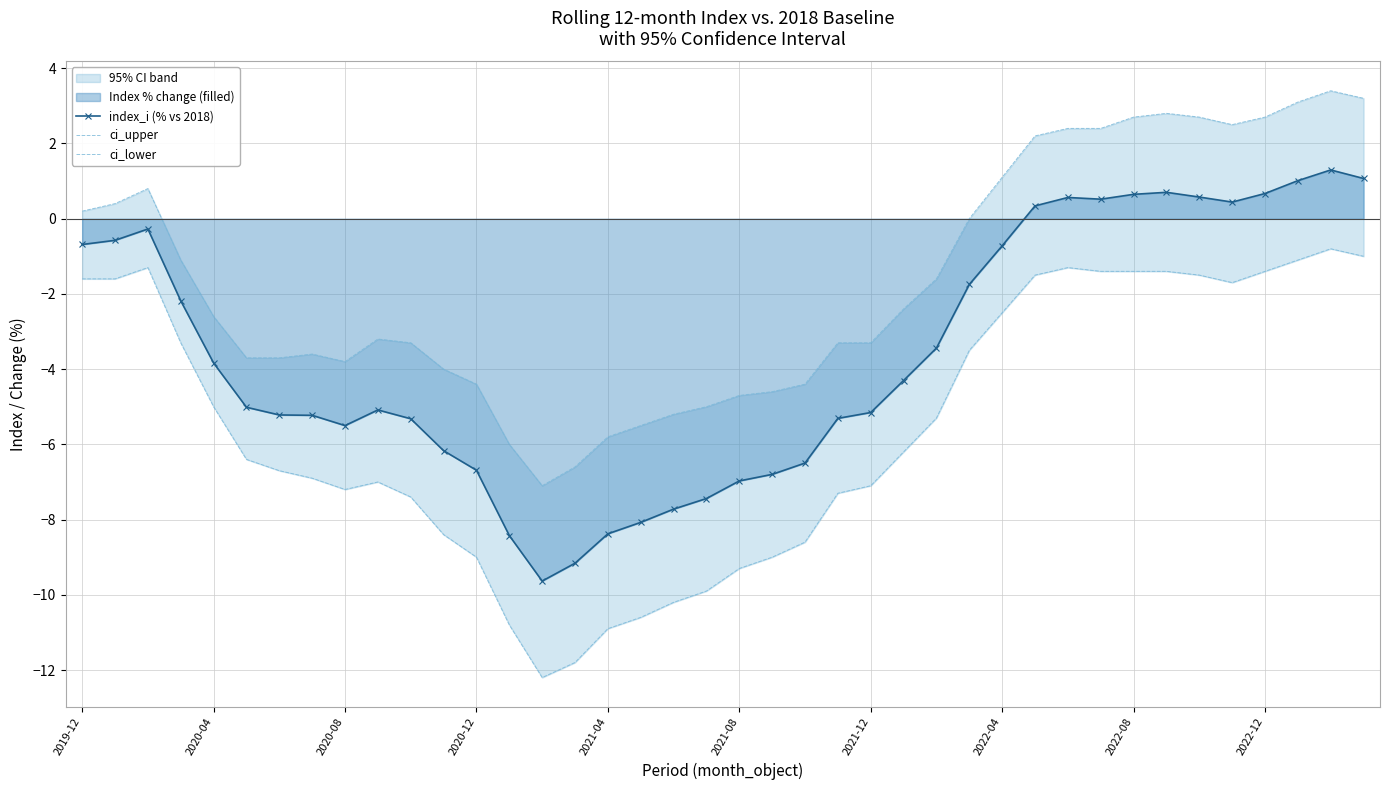

True or false: index_i (% vs 2018) has a value of 0.6 at 2022-08.

True